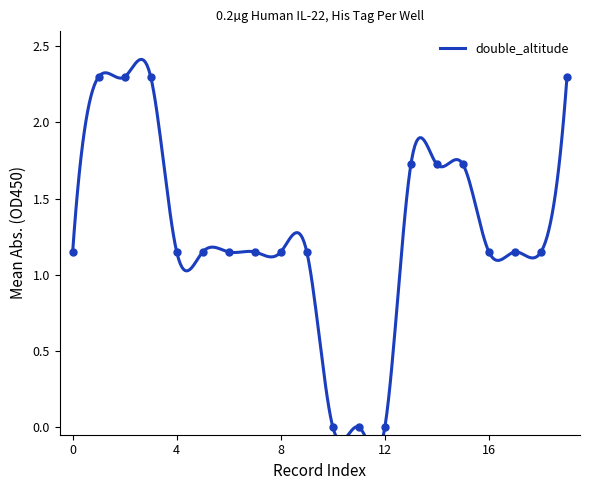

How many data points are less than 1?

3